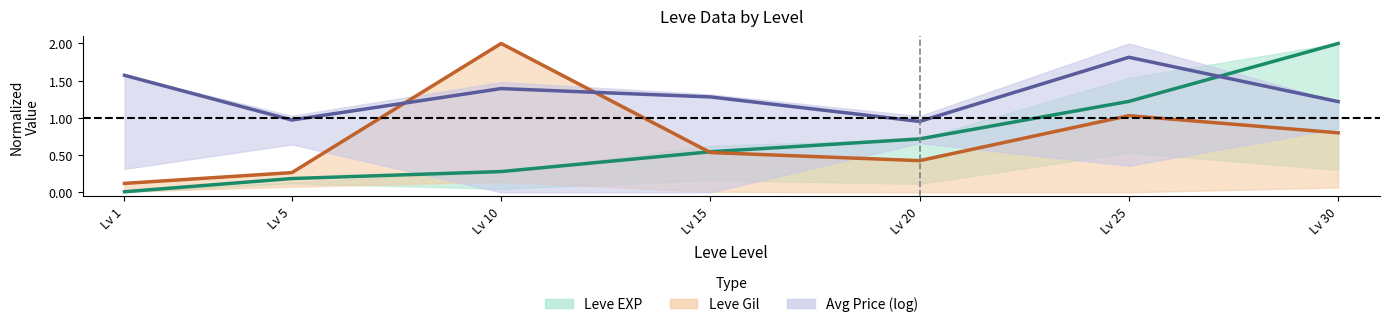

Reading left to right, extract all data points from this chart.

Leve EXP (mid): Lv 1=0.0	Lv 5=0.2	Lv 10=0.3	Lv 15=0.5	Lv 20=0.7	Lv 25=1.2	Lv 30=2.0
Leve Gil (mid): Lv 1=0.1	Lv 5=0.3	Lv 10=2.0	Lv 15=0.5	Lv 20=0.4	Lv 25=1.0	Lv 30=0.8
Avg Price (mid): Lv 1=1.6	Lv 5=1.0	Lv 10=1.4	Lv 15=1.3	Lv 20=1.0	Lv 25=1.8	Lv 30=1.2